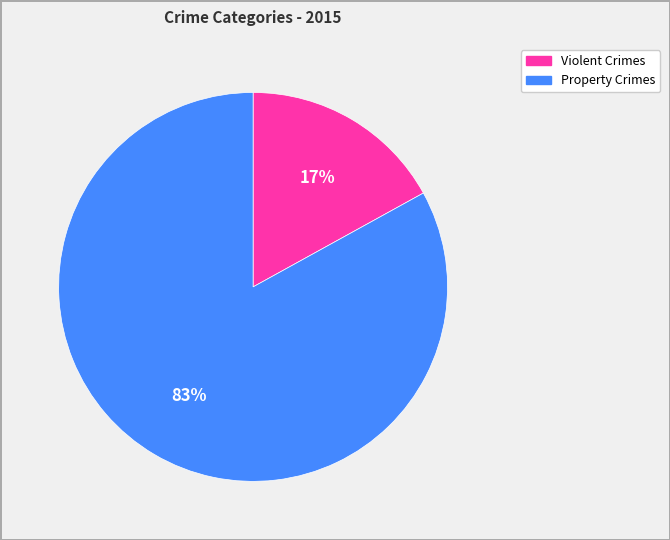

To the nearest percent, what is the difference between the largest and smallest slice percentages?

66%